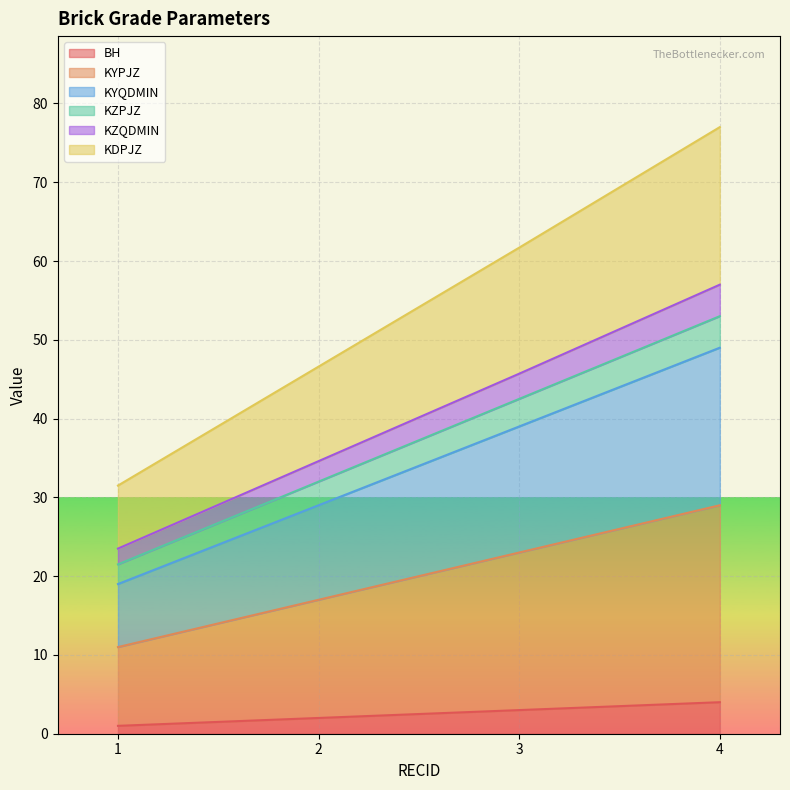

Which category has the highest value in the KZQDMIN series?

4